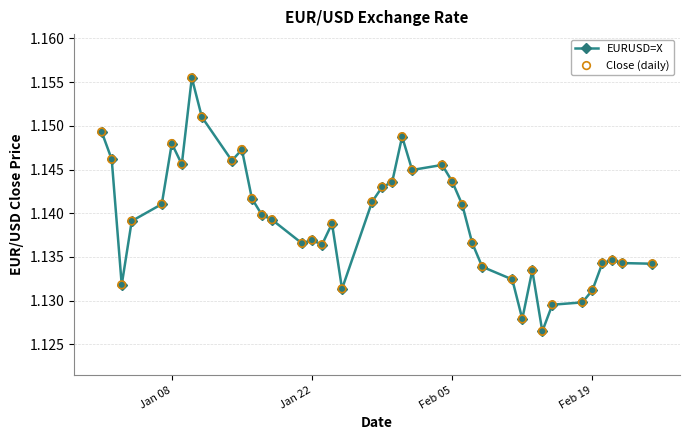

What is the sum of all values?

45.6